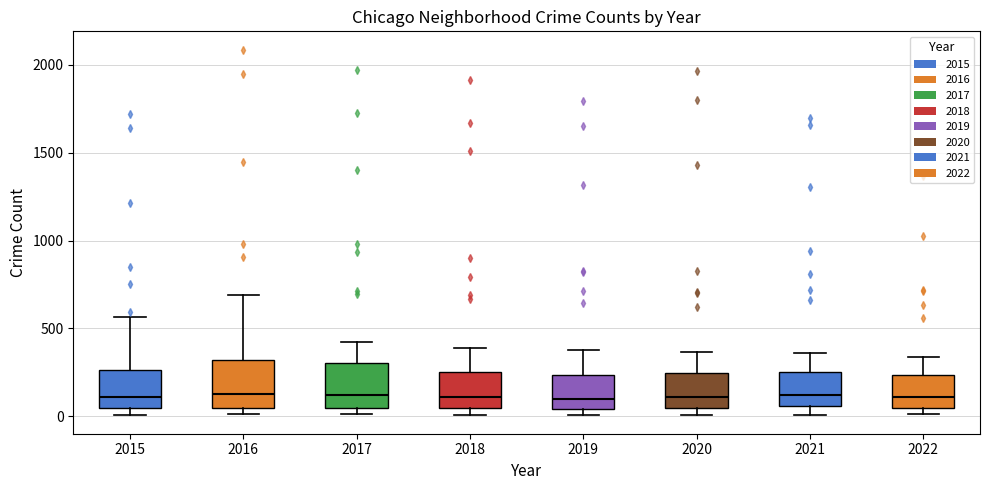

Where does the median line of the box at x = 2019 sit on the y-axis? The values are not printed on the chart, so give them approximately, as read against the axis.

100